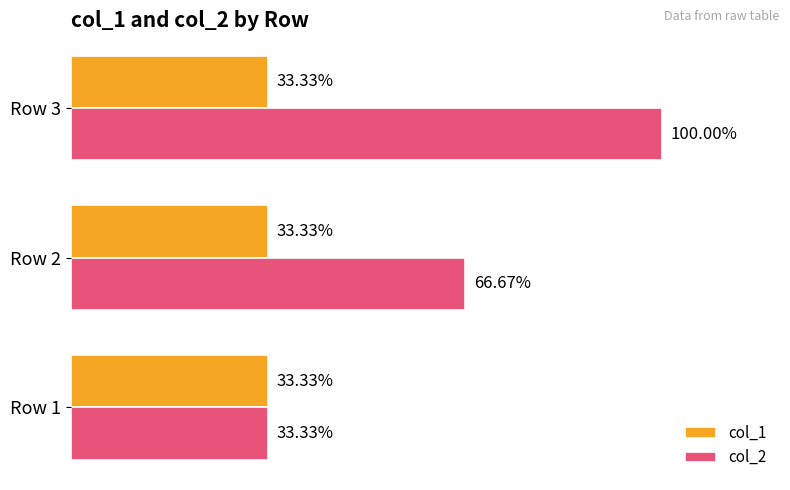

Between Row 1 and Row 3, which series saw the biggest shift?

col_2